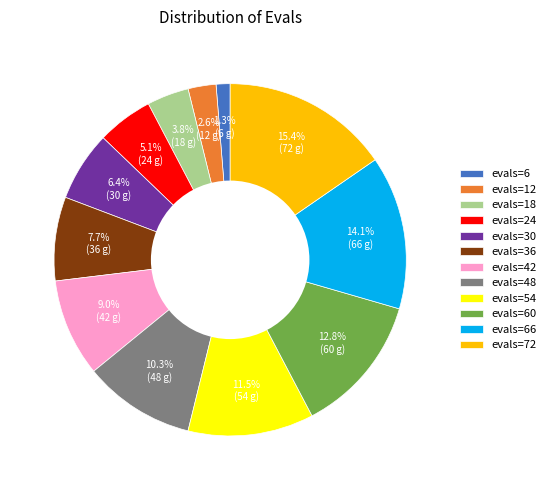

True or false: evals=36 accounts for 1% of the total.

False